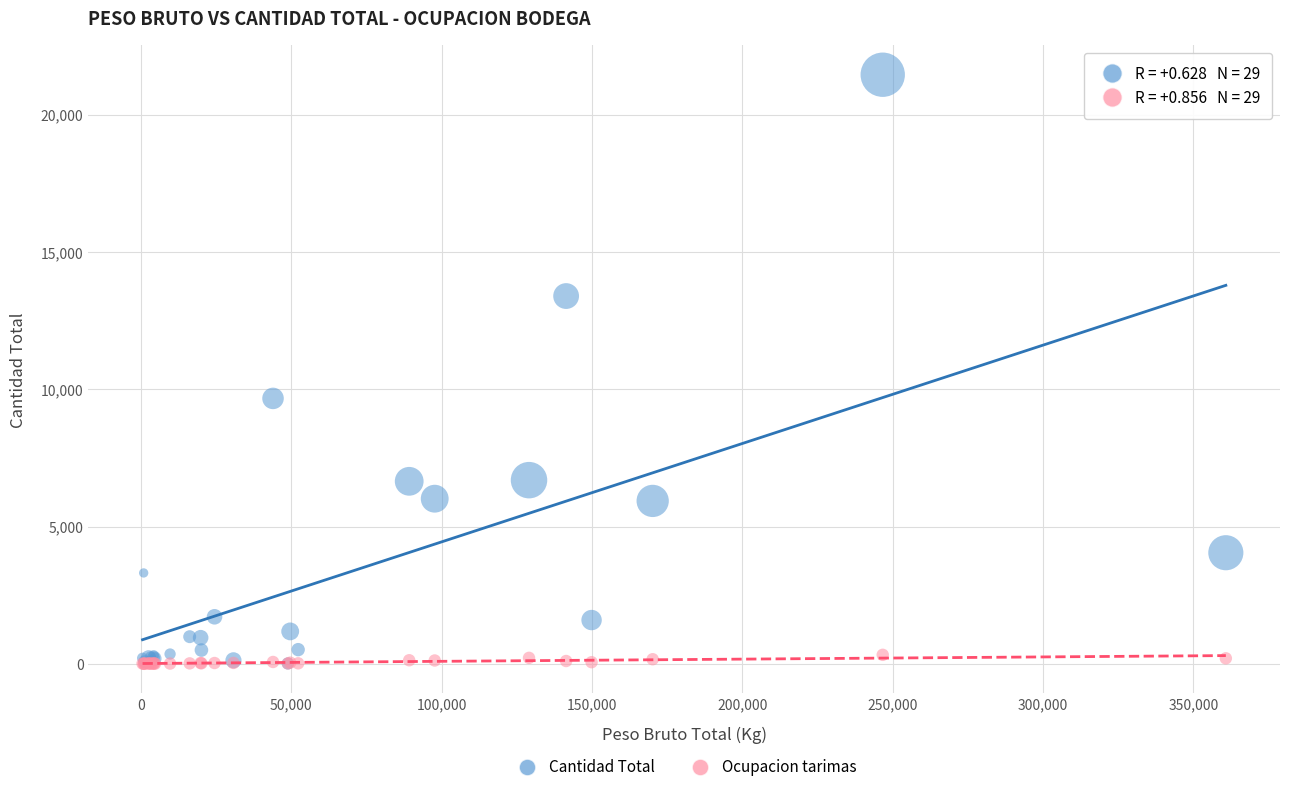

In the Cantidad Total series, what Y value is closest to 10732?

9665